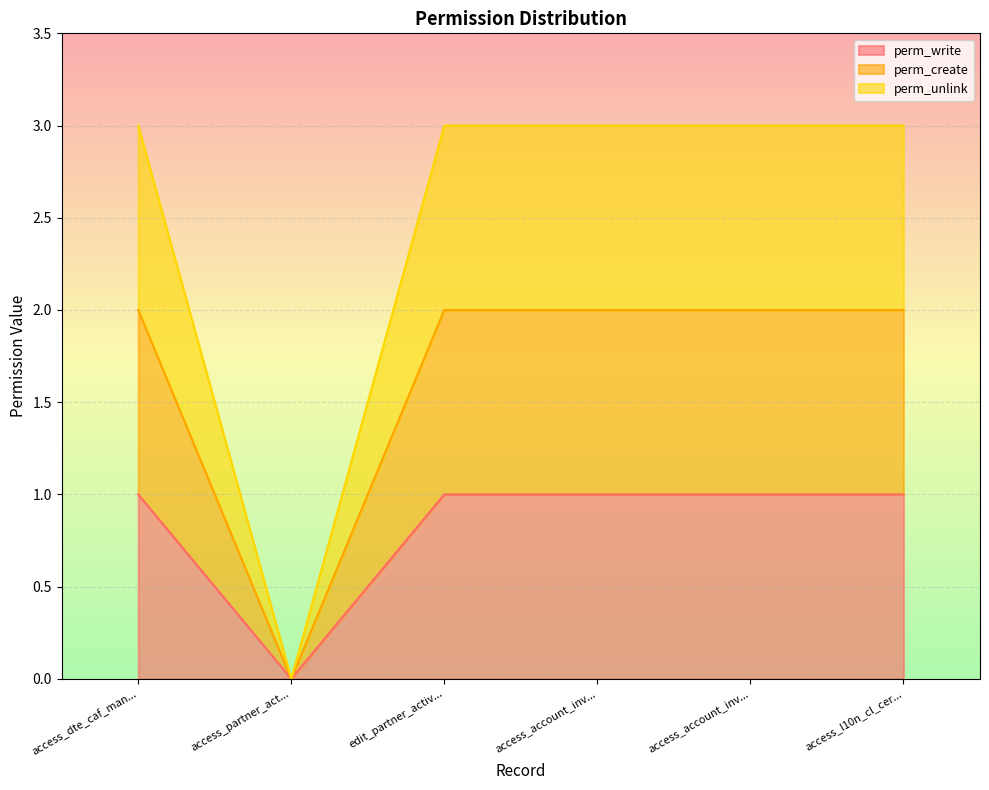

How many positive values does the perm_create series have?

5